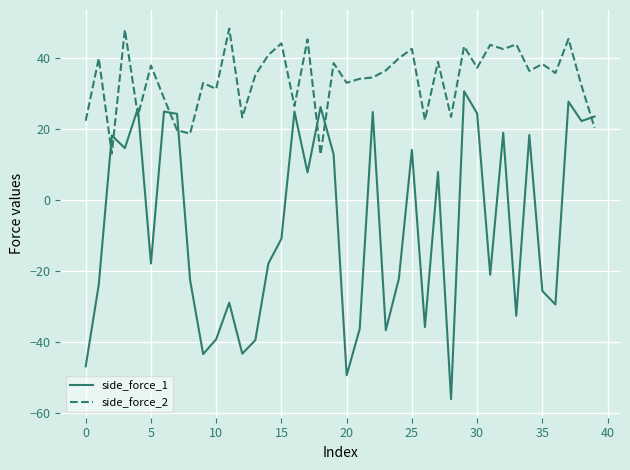

What is the difference between the second highest and second lowest values in the side_force_1 series?

77.1